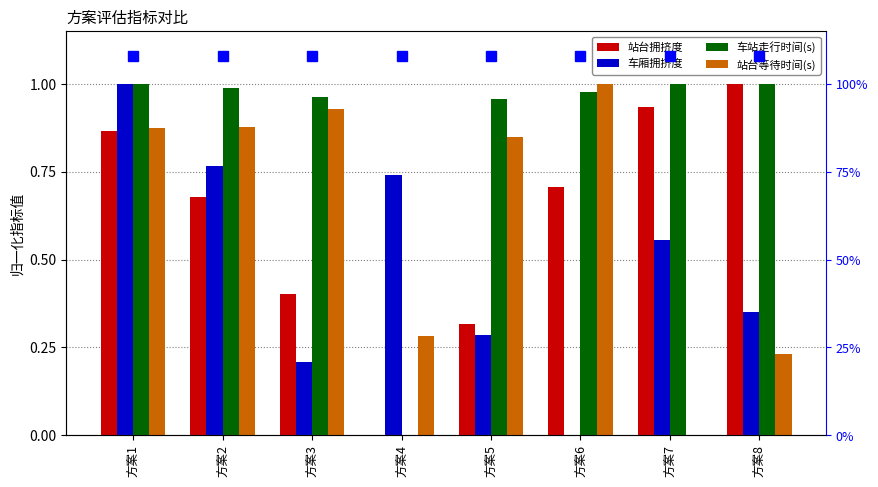

Which label corresponds to the largest value in the chart?

方案1